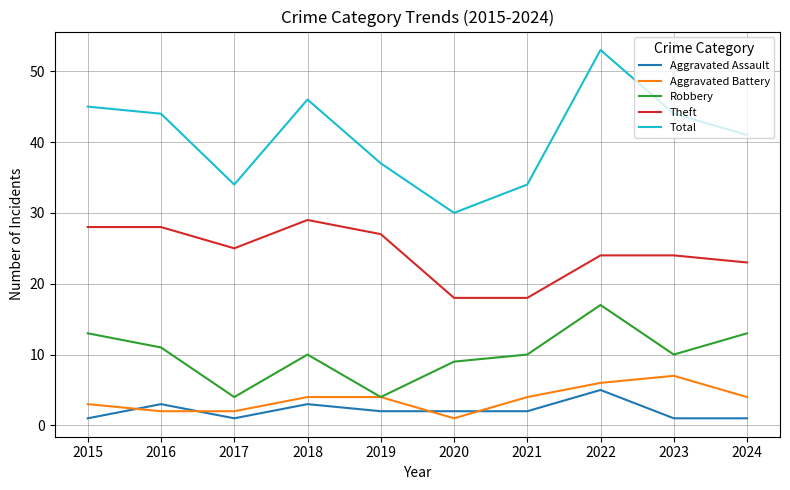

What are all the series names shown in the legend?

Aggravated Assault, Aggravated Battery, Robbery, Theft, Total